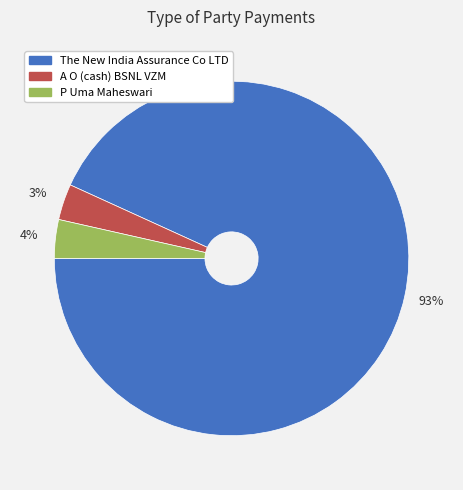

What percentage is the P Uma Maheswari slice, to the nearest percent?

4%